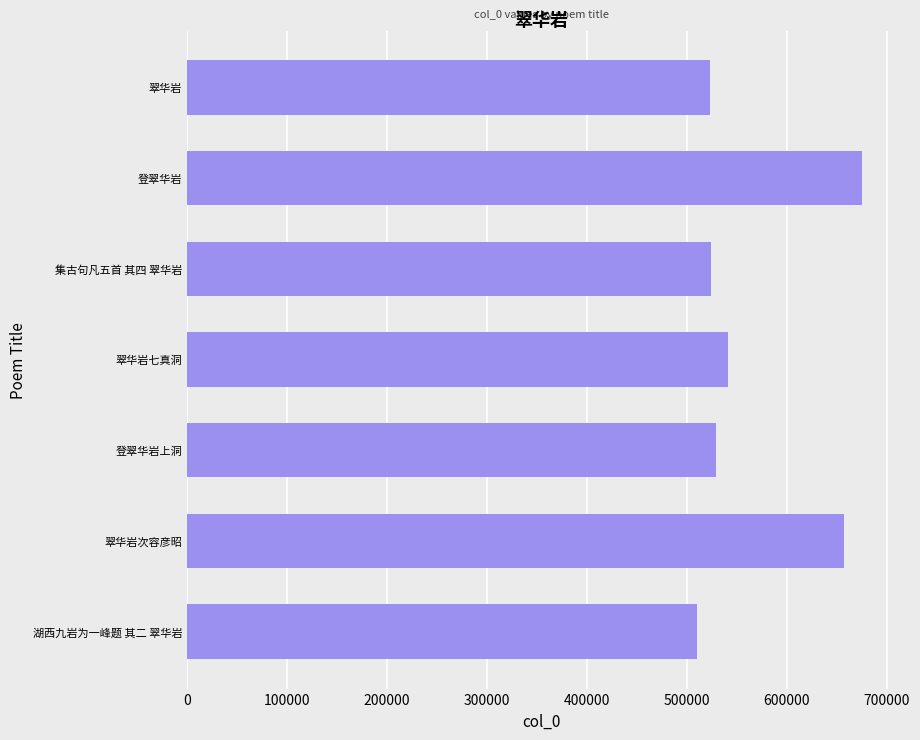

Read the value at 集古句凡五首 其四 翠华岩, to the nearest 50.

524450